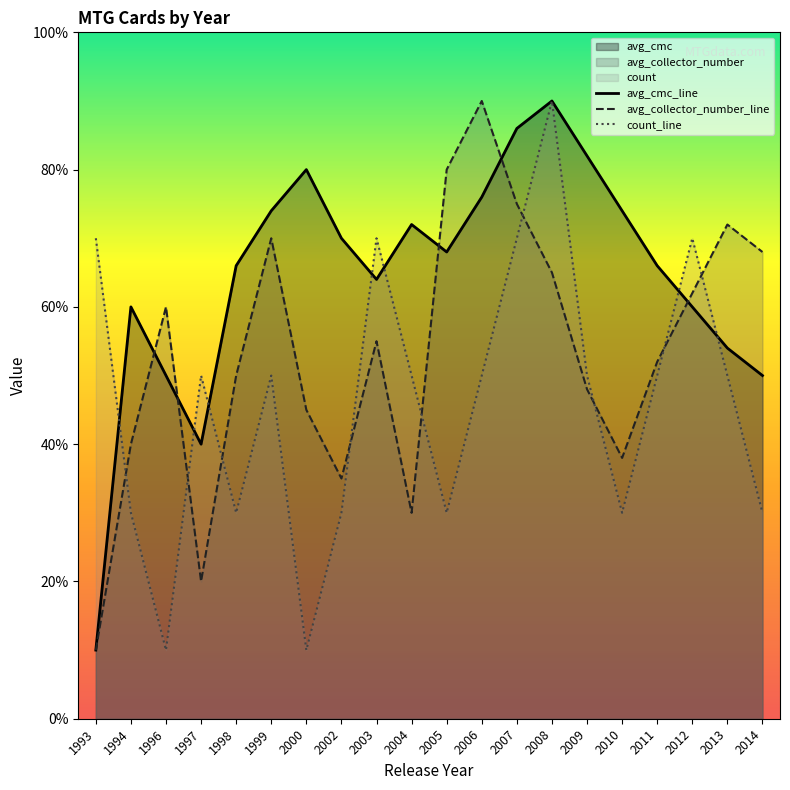

Reading left to right, extract all data points from this chart.

avg_cmc: 1.0	6.0	5.0	4.0	6.6	7.4	8.0	7.0	6.4	7.2	6.8	7.6	8.6	9.0	8.2	7.4	6.6	6.0	5.4	5.0
avg_collector_number: 1.0	4.0	6.0	2.0	5.0	7.0	4.5	3.5	5.5	3.0	8.0	9.0	7.5	6.5	4.8	3.8	5.2	6.2	7.2	6.8
count: 7.0	3.0	1.0	5.0	3.0	5.0	1.0	3.0	7.0	5.0	3.0	5.0	7.0	9.0	5.0	3.0	5.0	7.0	5.0	3.0